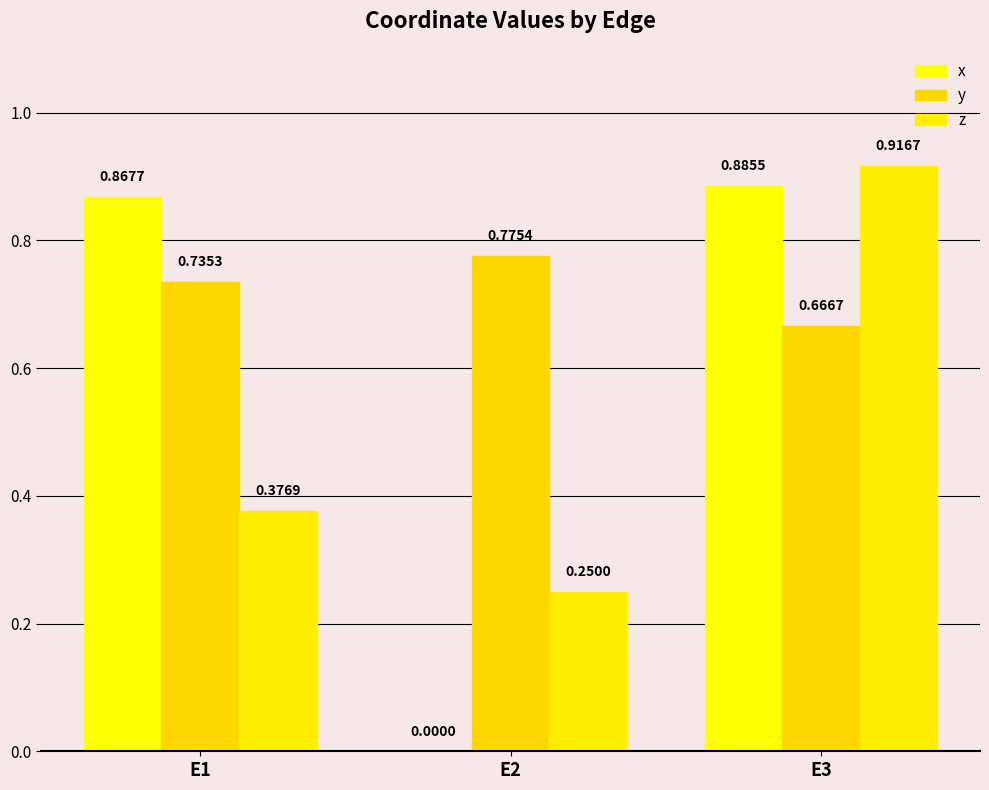

Is it true that x equals 0.9 at E1?

True